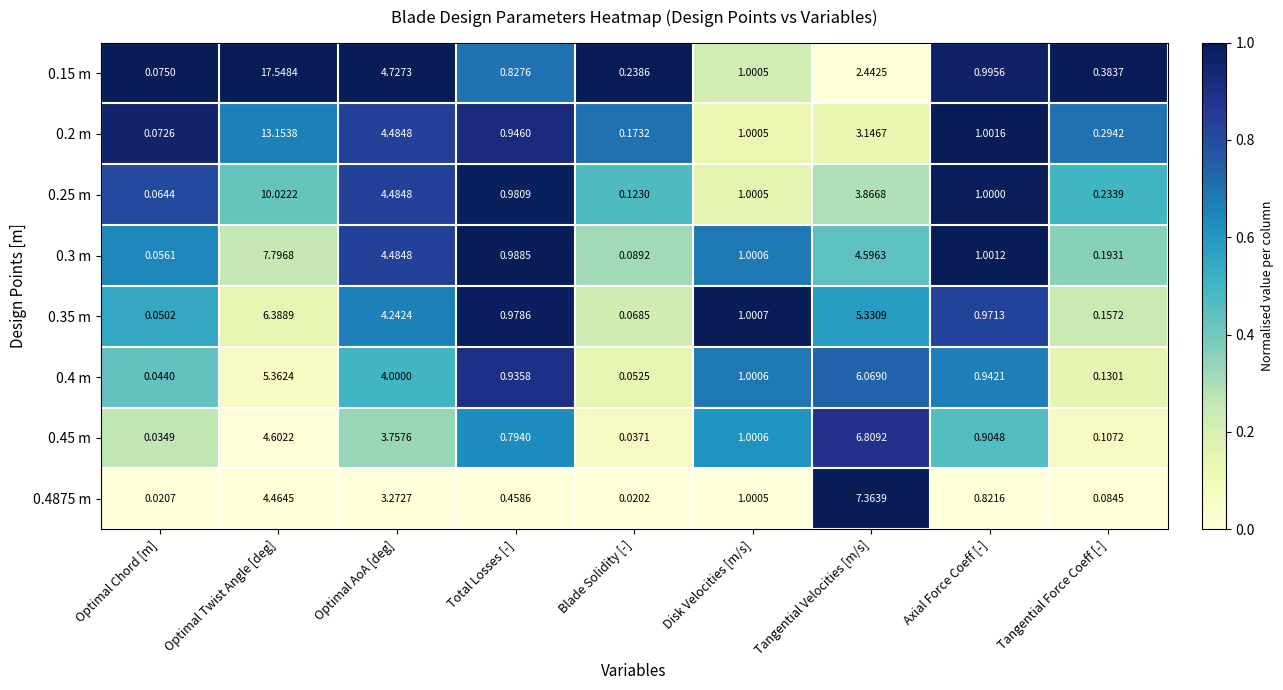

Which label corresponds to the smallest value in the chart?

Blade Solidity [-]